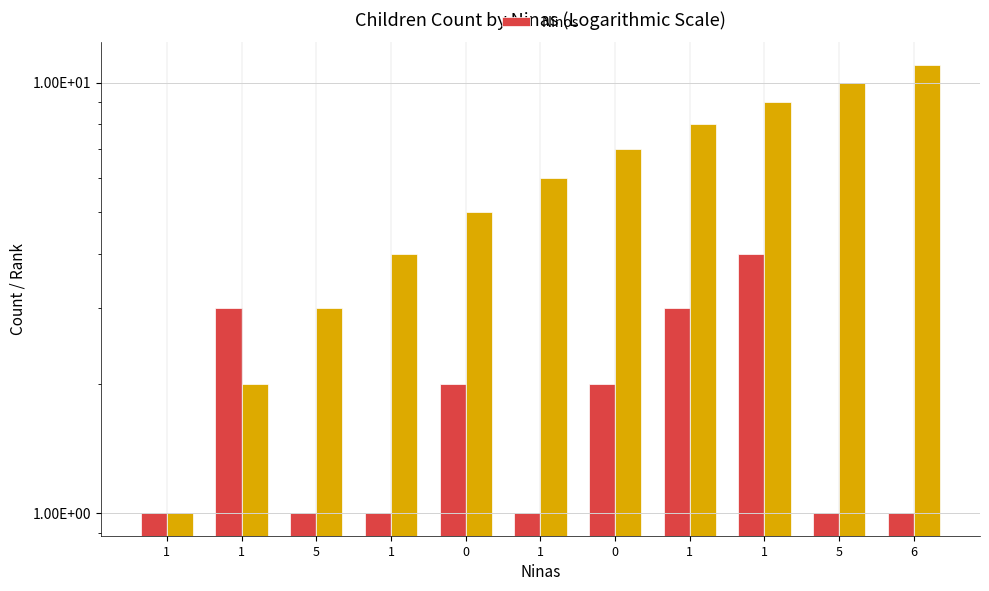

What is the ratio of the value at 0 to the value at 5?

2.0